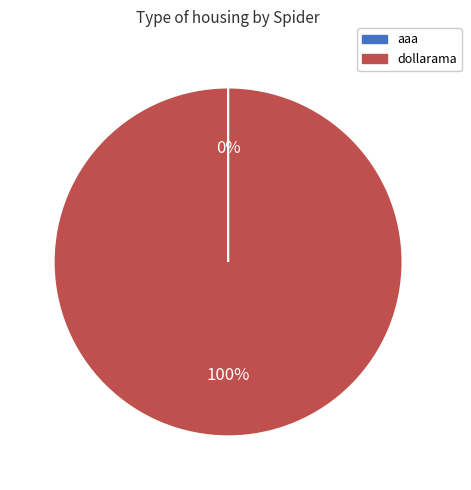

To the nearest percent, what is the average slice percentage?

50%